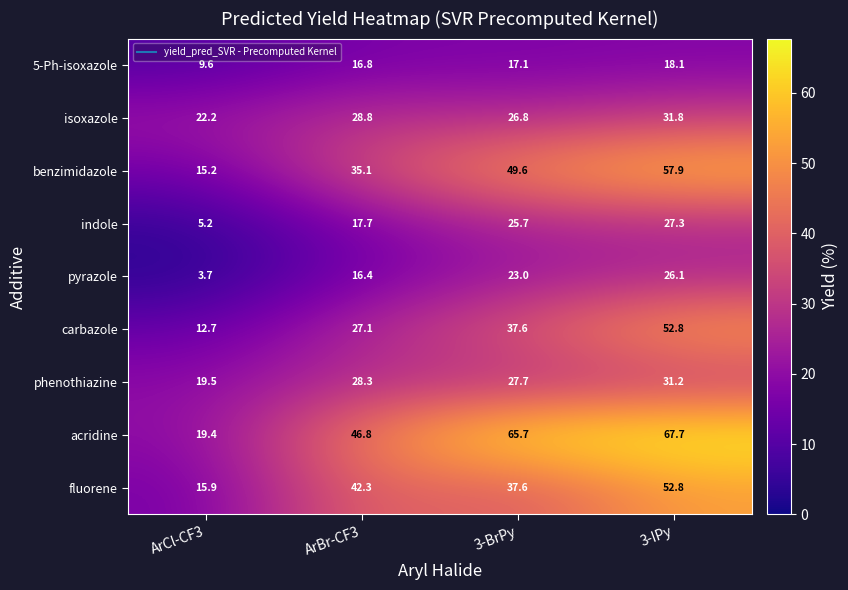

What is the minimum value for carbazole?

12.7